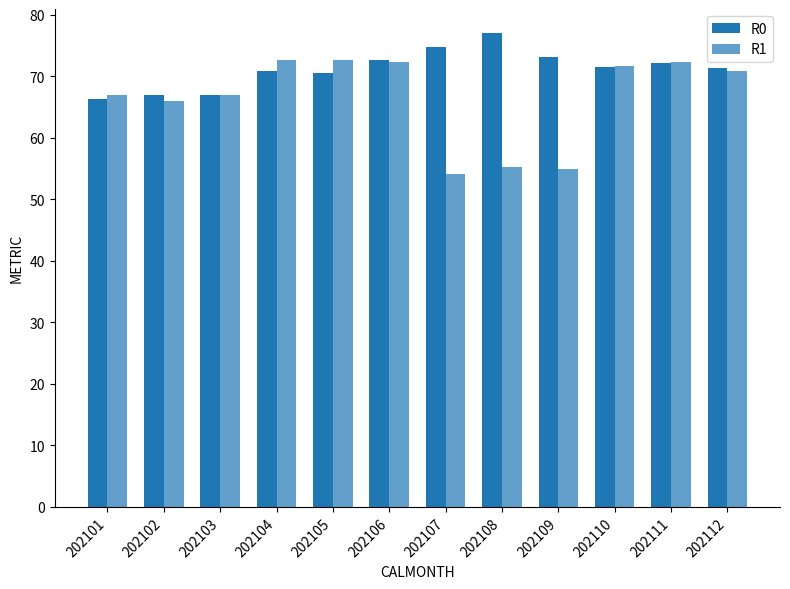

How many values in the R1 series exceed 70?

6